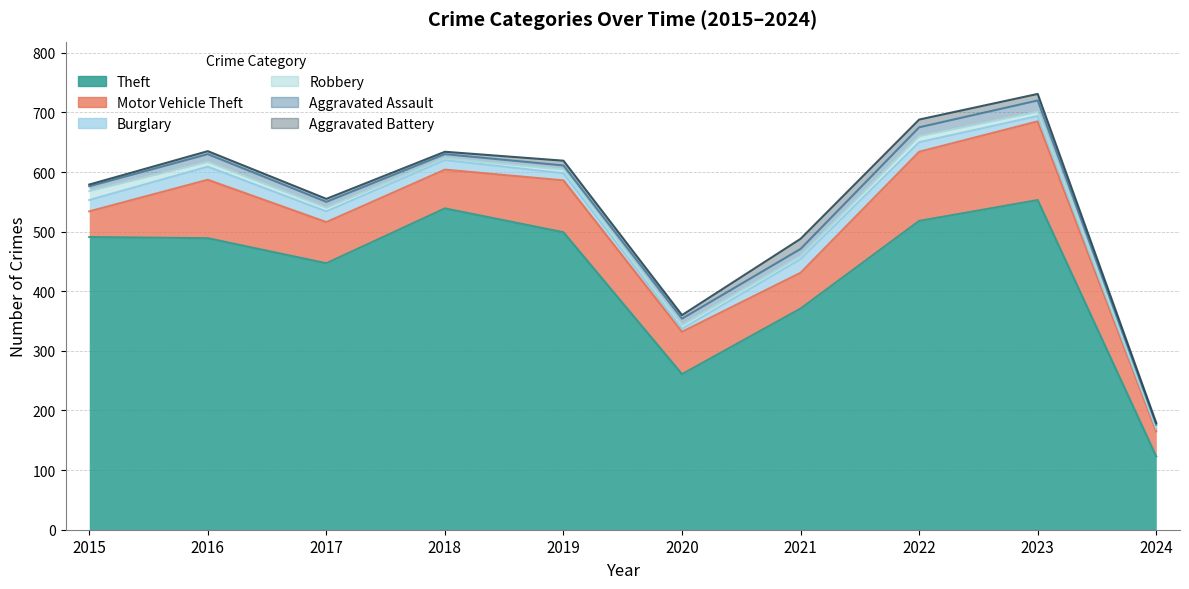

Reading left to right, transcribe all the data shown in this chart.

Theft: 491	489	447	539	499	261	371	518	553	123
Motor Vehicle Theft: 43	98	69	65	87	71	60	116	132	42
Burglary: 19	22	18	16	12	5	23	16	9	4
Robbery: 15	8	6	3	6	6	5	10	7	3
Aggravated Assault: 8	13	10	7	7	11	12	15	19	4
Aggravated Battery: 3	5	5	4	8	6	17	13	11	3